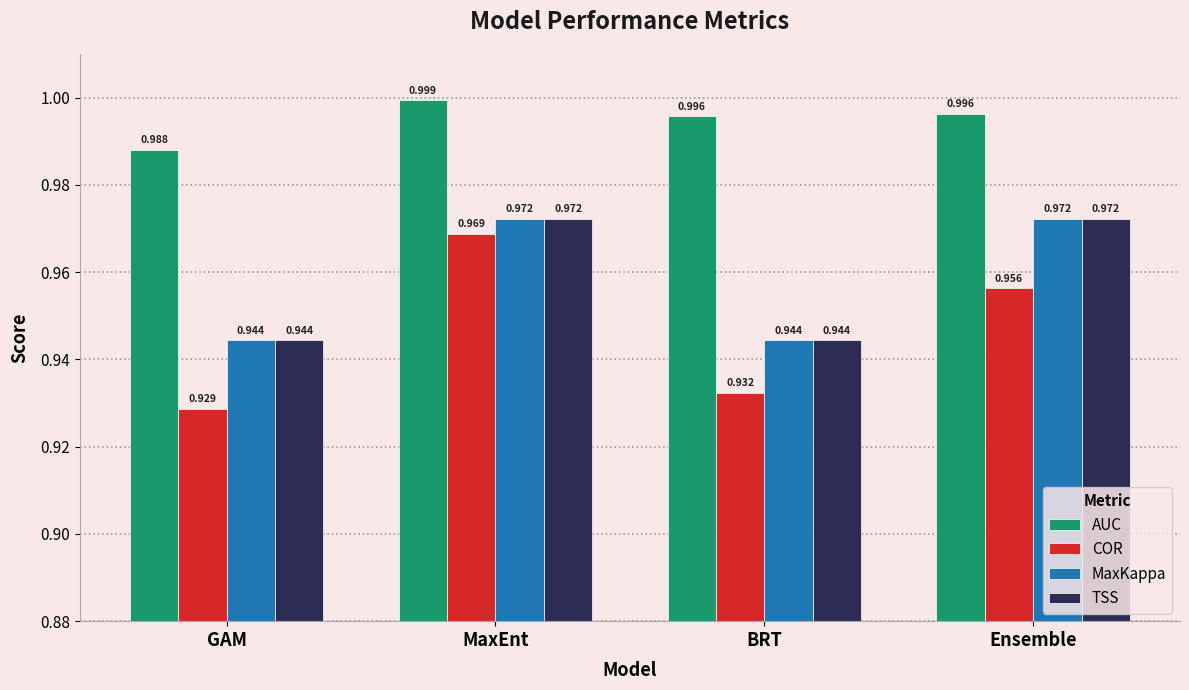

What position from the left is Ensemble?

4